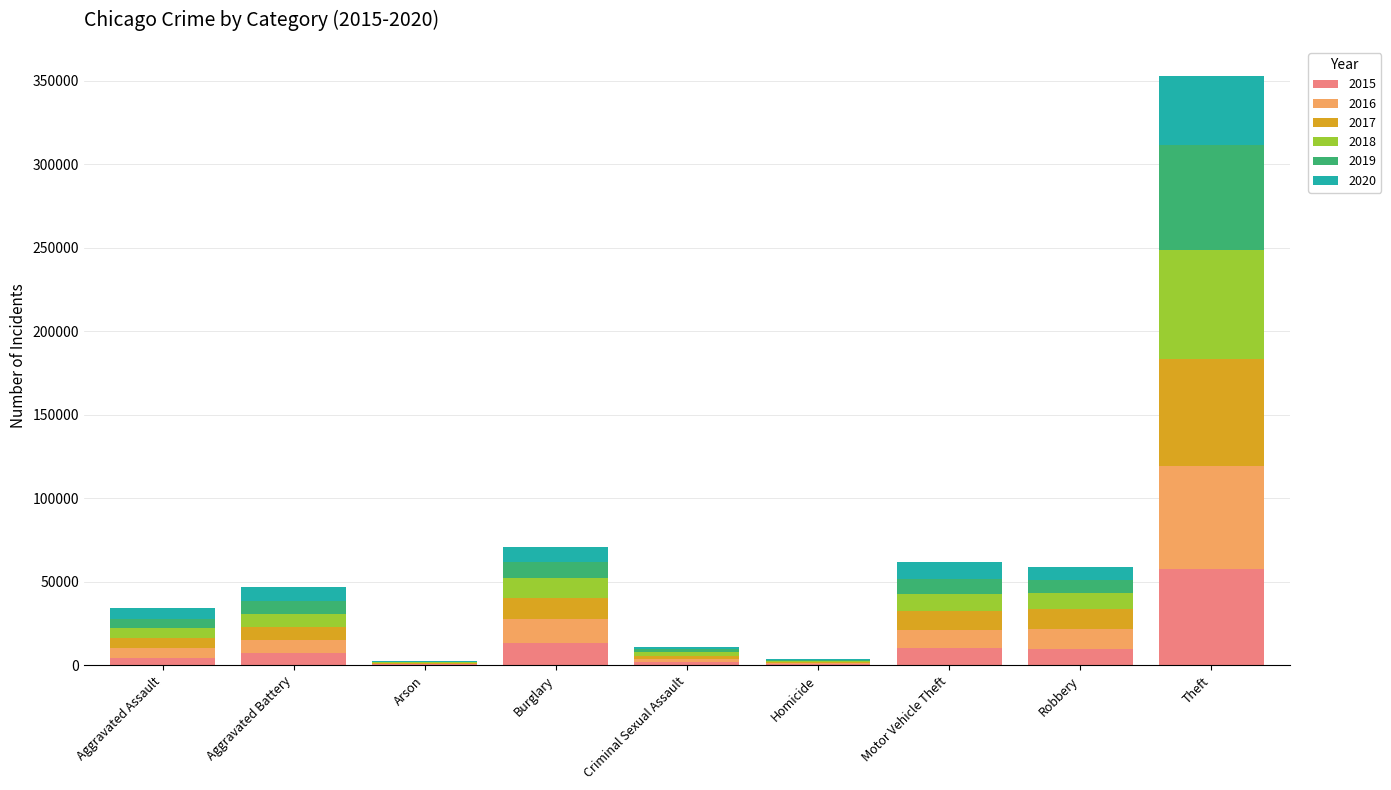

How many distinct data groups are displayed?

6